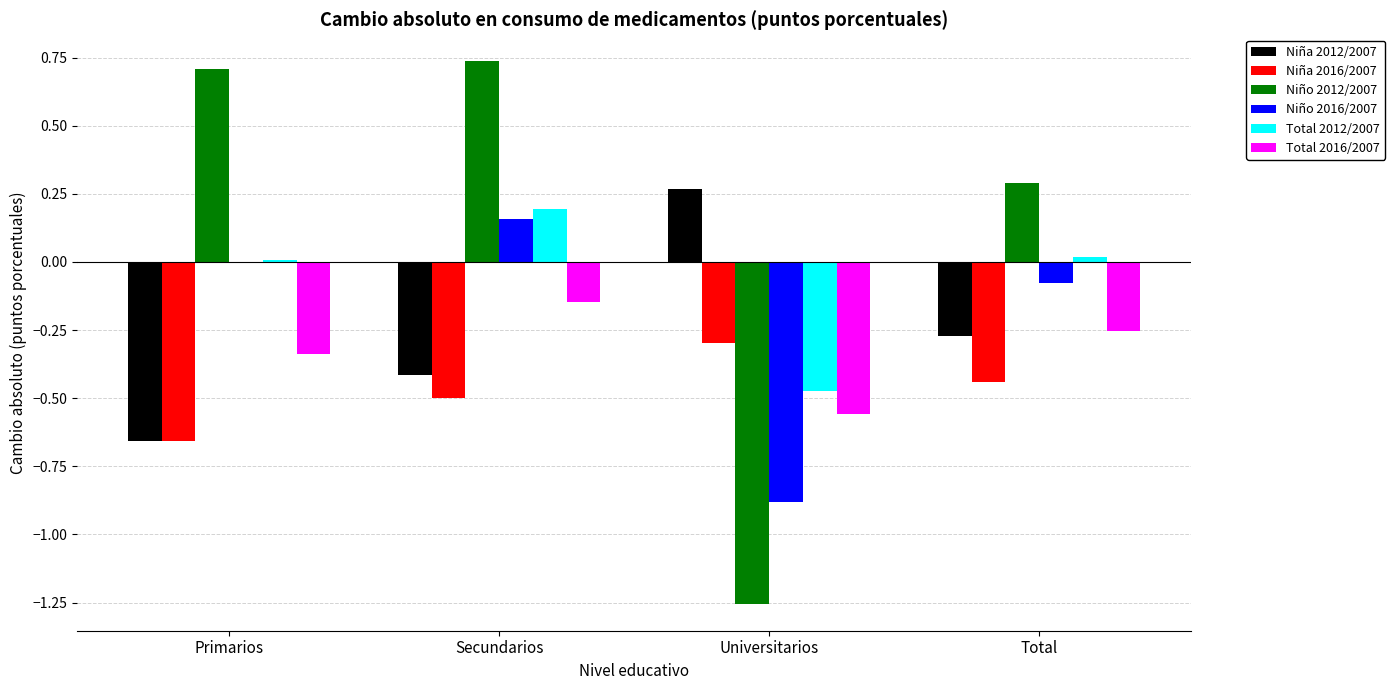

At which label does Niña 2016/2007 reach its peak?

Universitarios